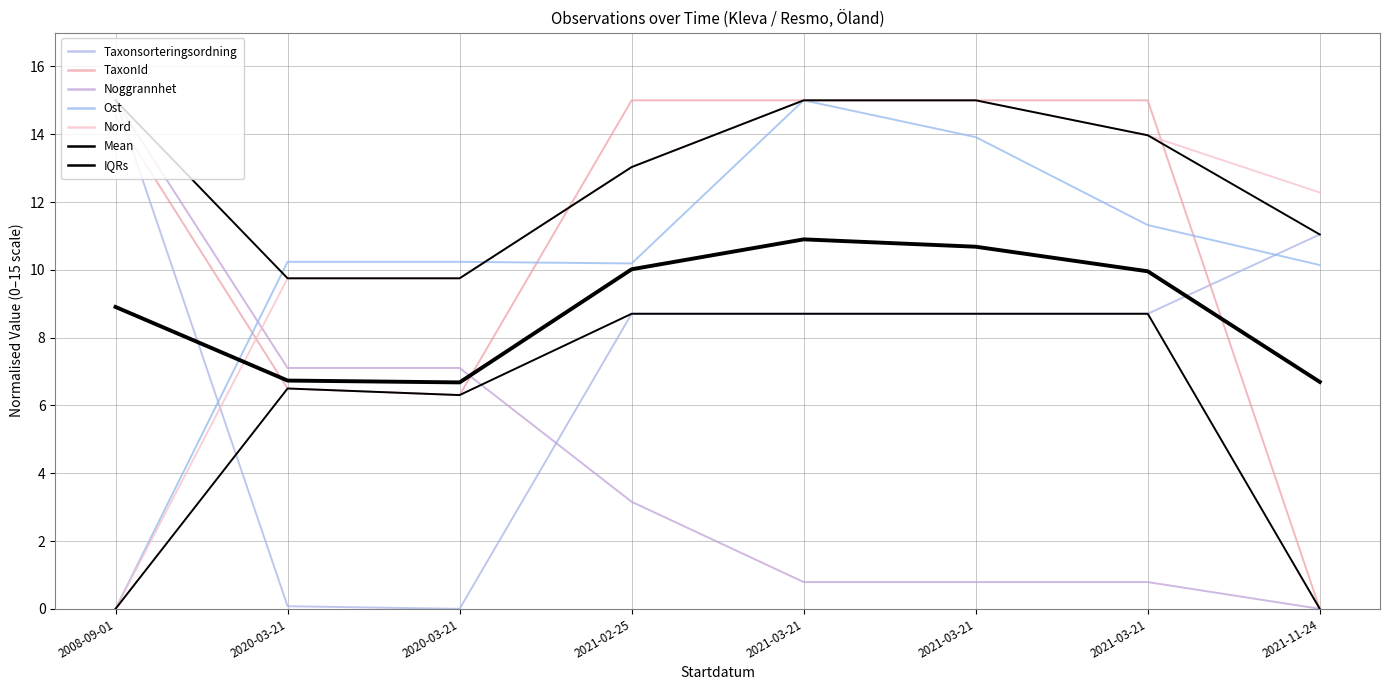

True or false: TaxonId has a value of 15.0 at 2021-03-21.

True